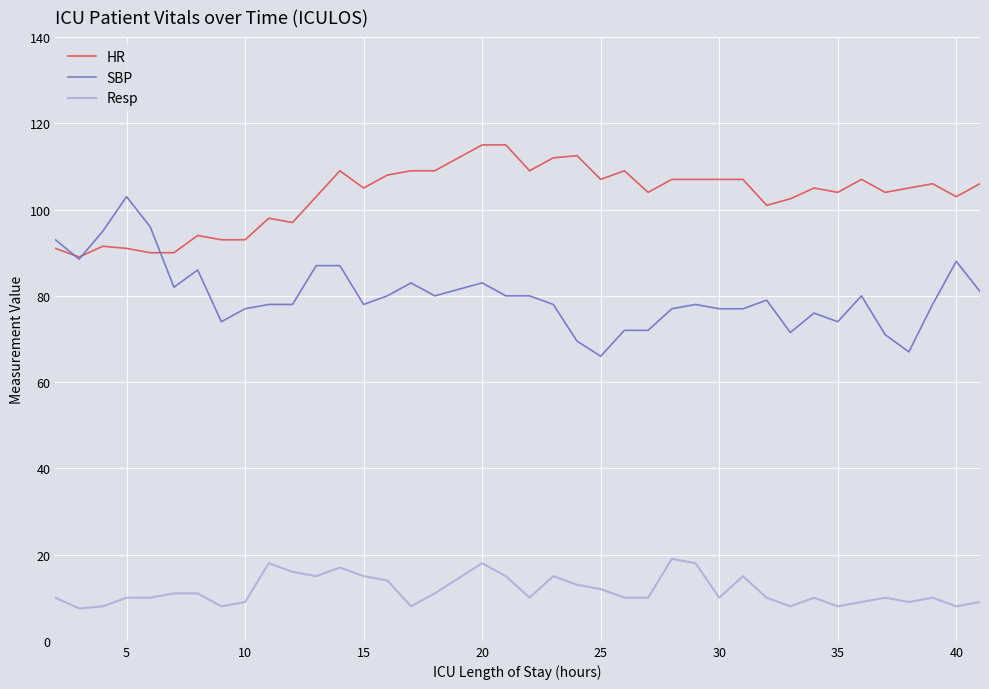

Which series has the largest total across all categories?

HR